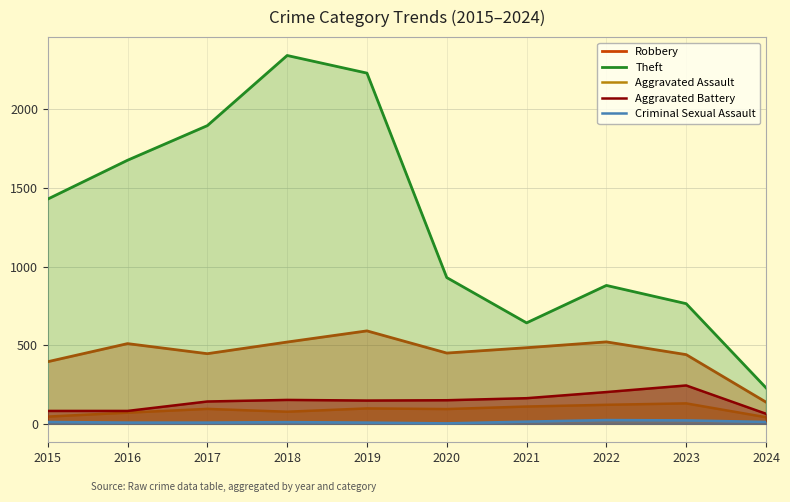

Which series has the largest total across all categories?

Theft